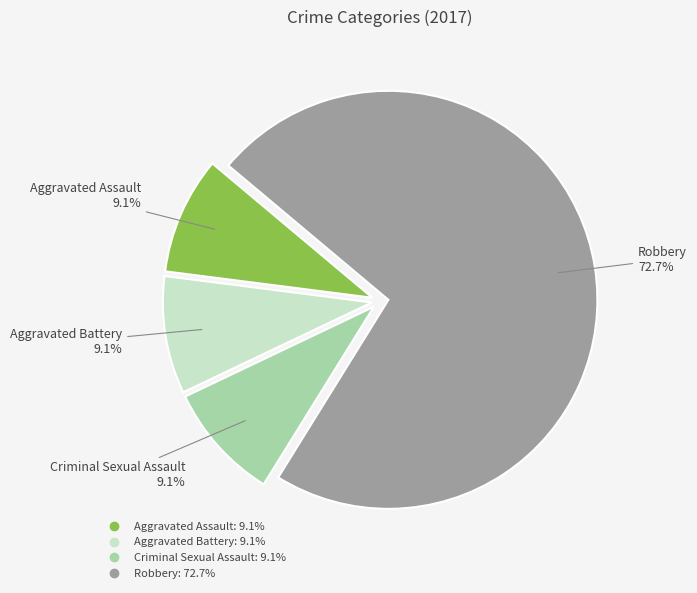

Does Robbery account for over 50% of the chart?

Yes